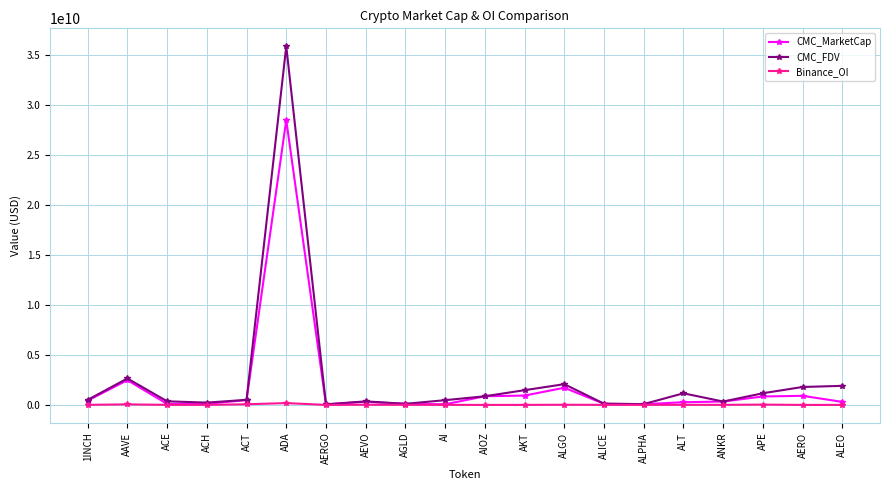

True or false: Binance_OI has more than 0 points higher than both neighbors.

True